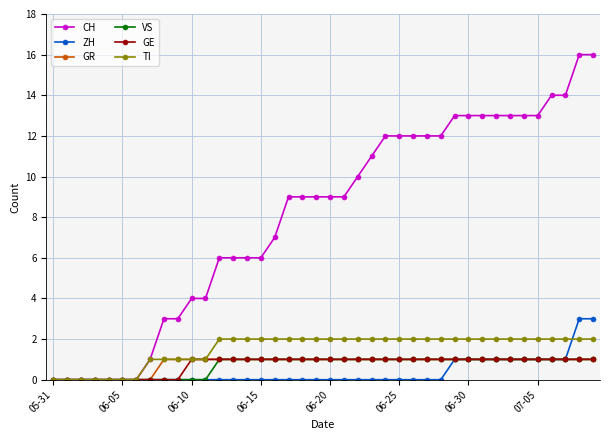

Which series has the widest spread of values?

CH